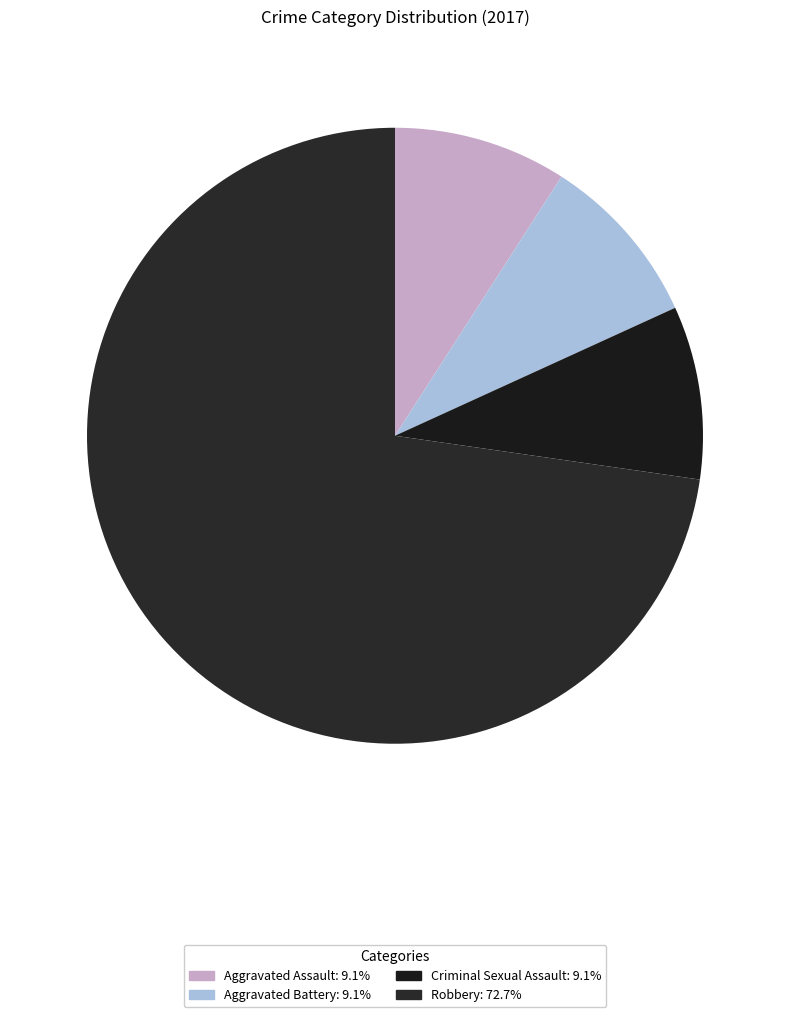

Which has a higher value, Aggravated Assault or Robbery?

Robbery